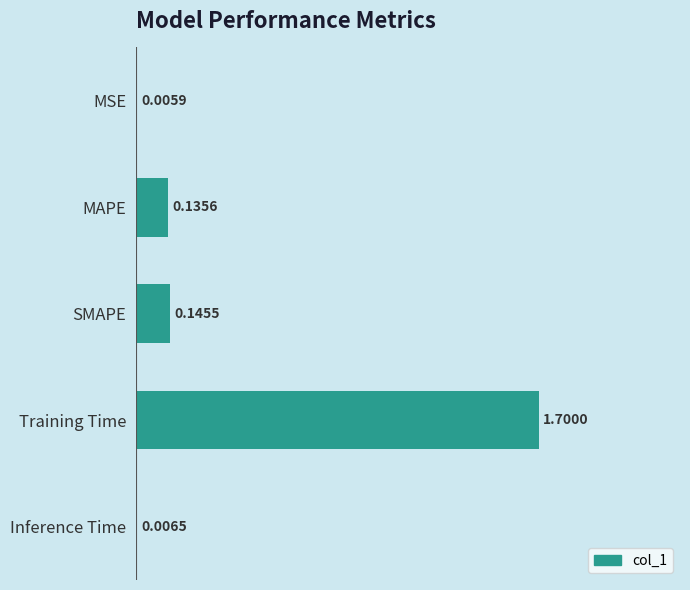

Between MSE and Inference Time, which is larger?

Inference Time